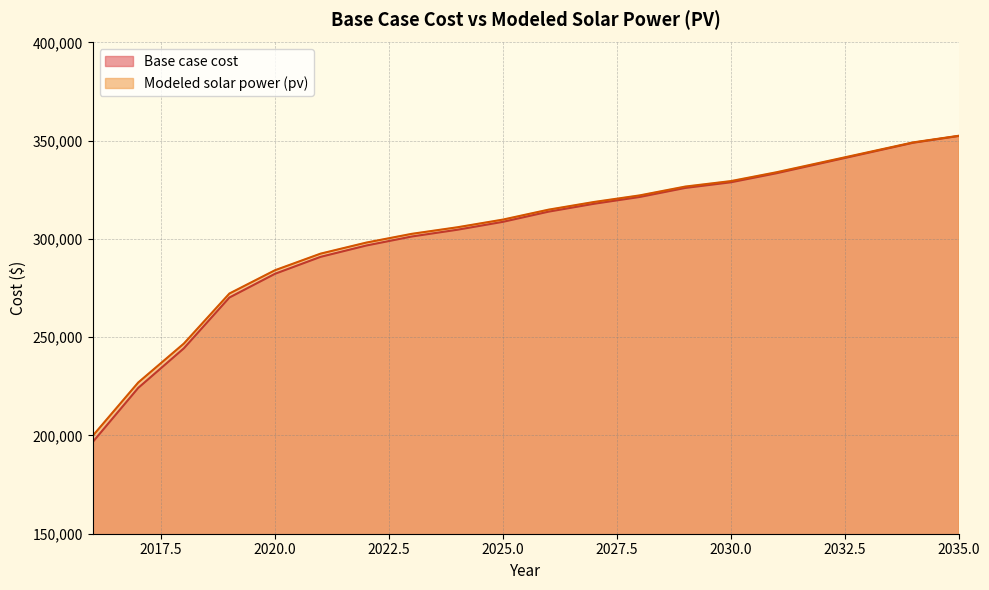

True or false: Base case cost has more than 1 interior local peaks.

False